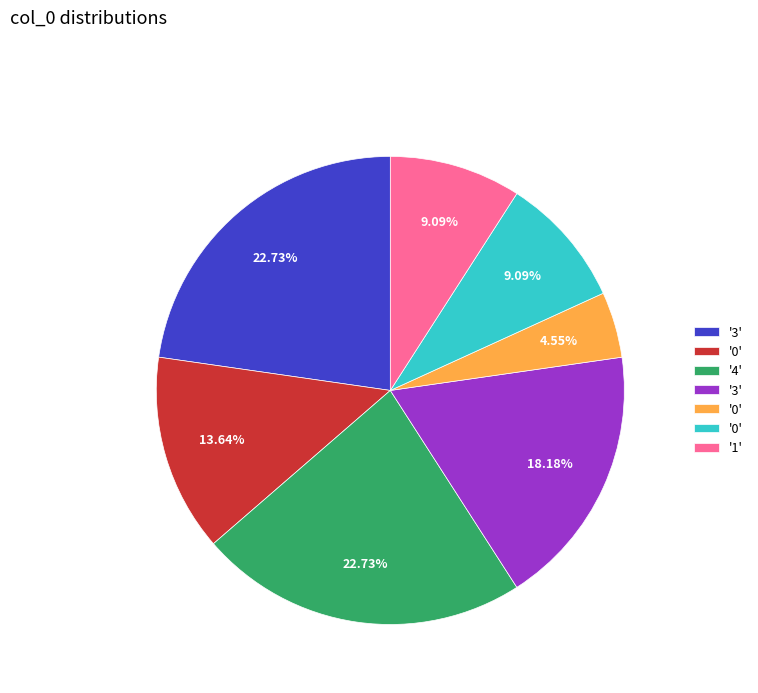

Does any single category account for the majority?

No